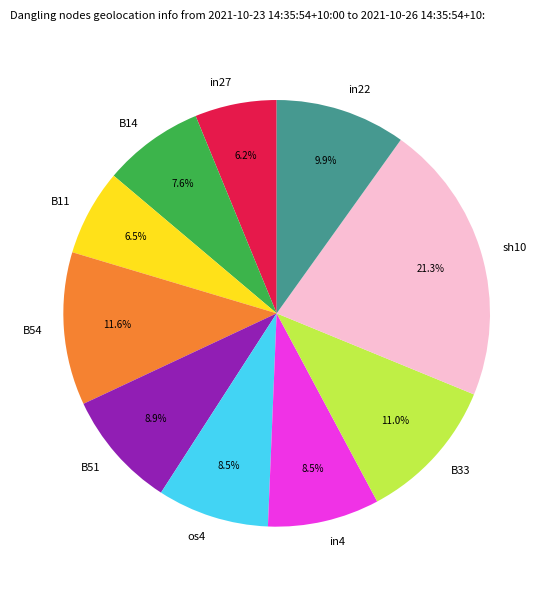

What is the total percentage of os4 and B14?

16.1%